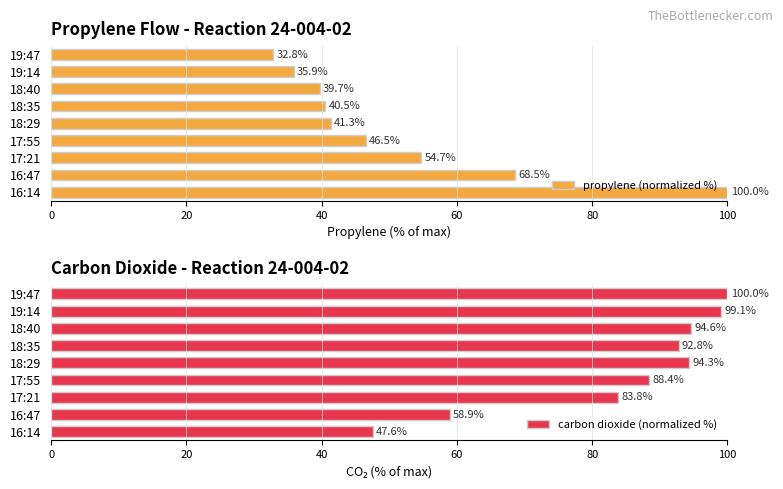

Are the bars horizontal?

Yes